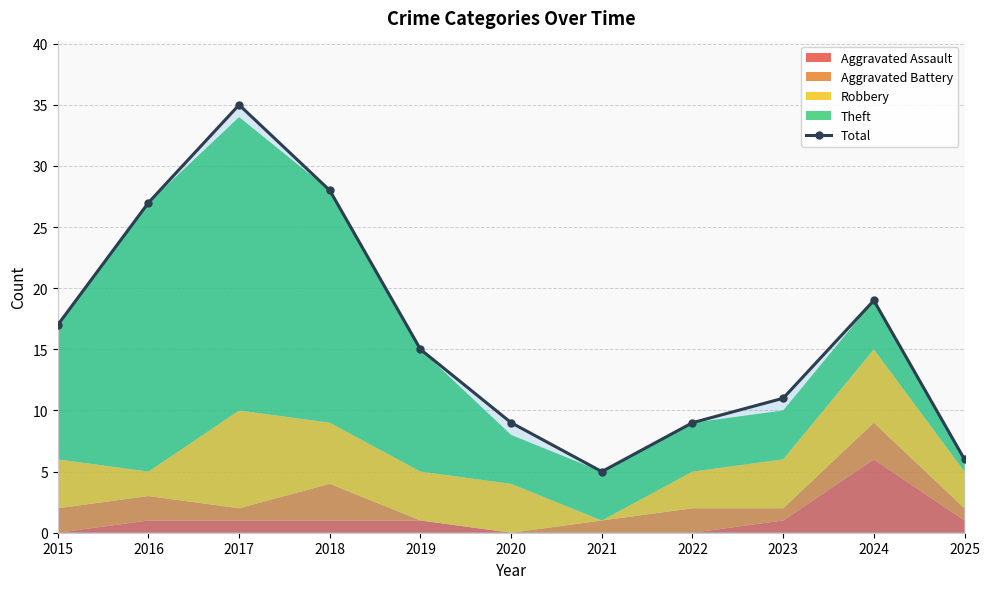

List the labels in order of value, smallest first.

2021, 2025, 2020, 2022, 2023, 2019, 2015, 2024, 2016, 2018, 2017